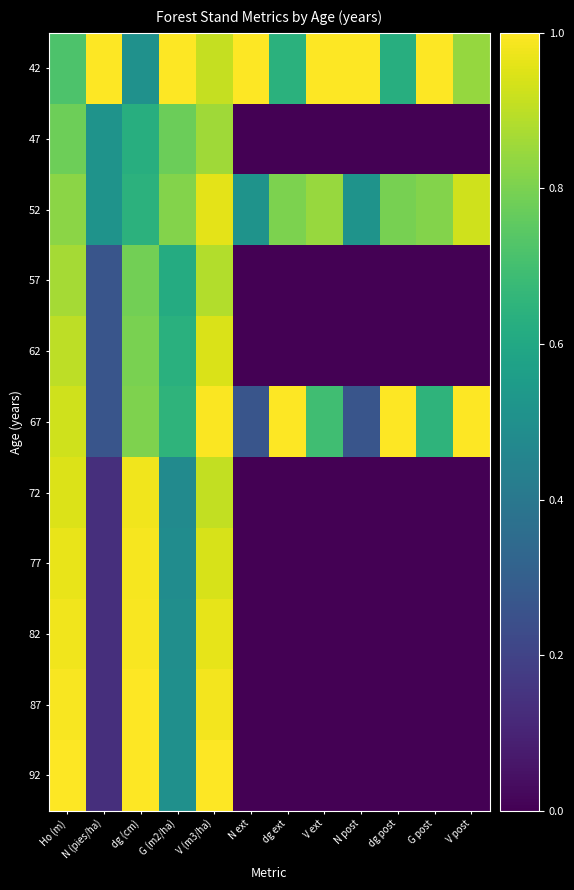

At which category does the chart reach its peak across all series?

N (pies/ha)